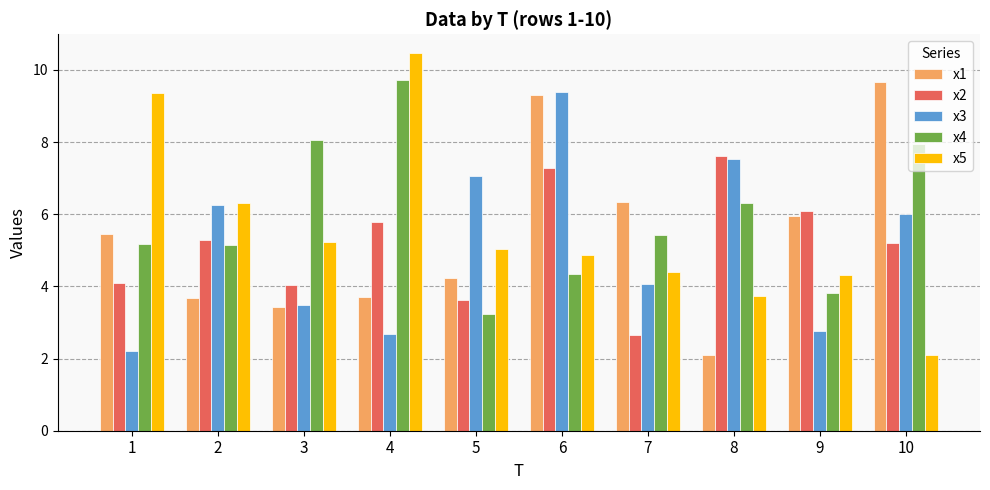

The value of x1 at 10 is 9.7. True or false?

True